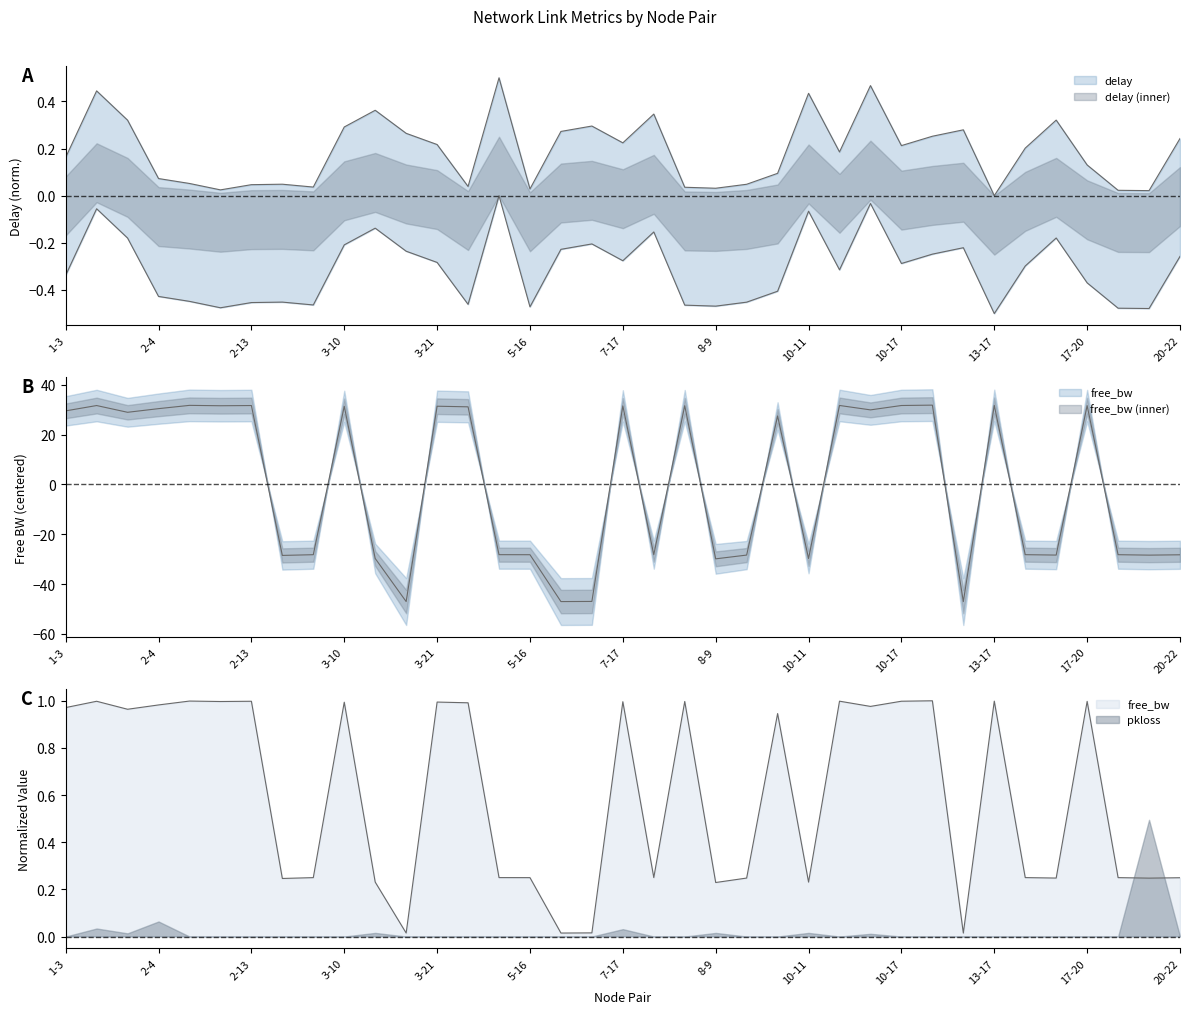

What value does the delay series have at 3-11?

-0.1